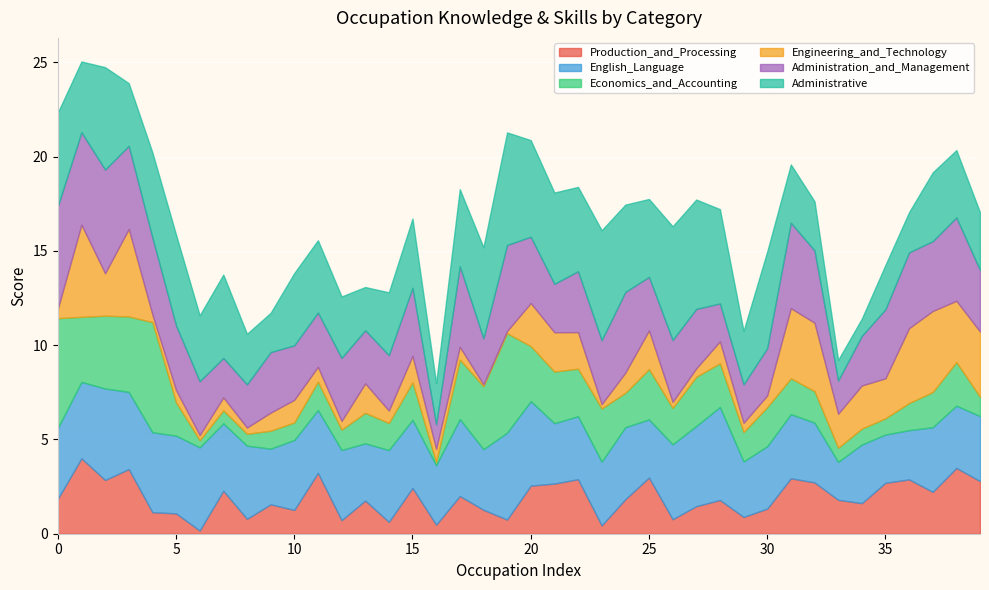

What is the value of the Administrative point at the 3rd from the left?

5.4